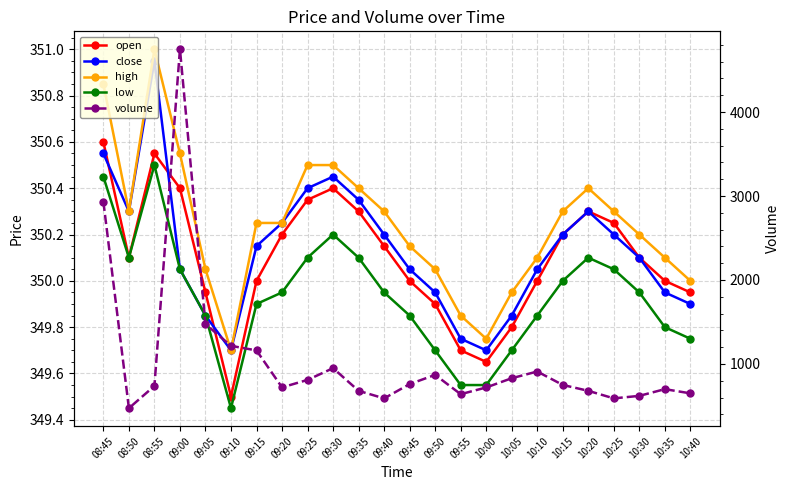

List the series in order of their peak value, lowest first.

low, open, close, high, volume